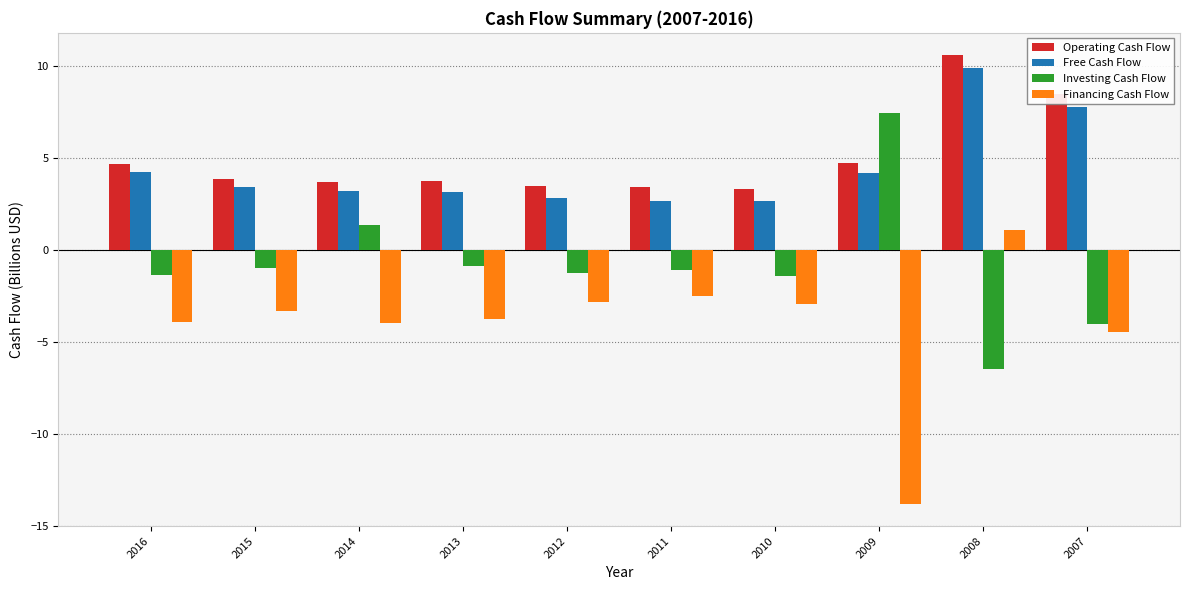

Which category has the highest value in the Operating Cash Flow series?

2008